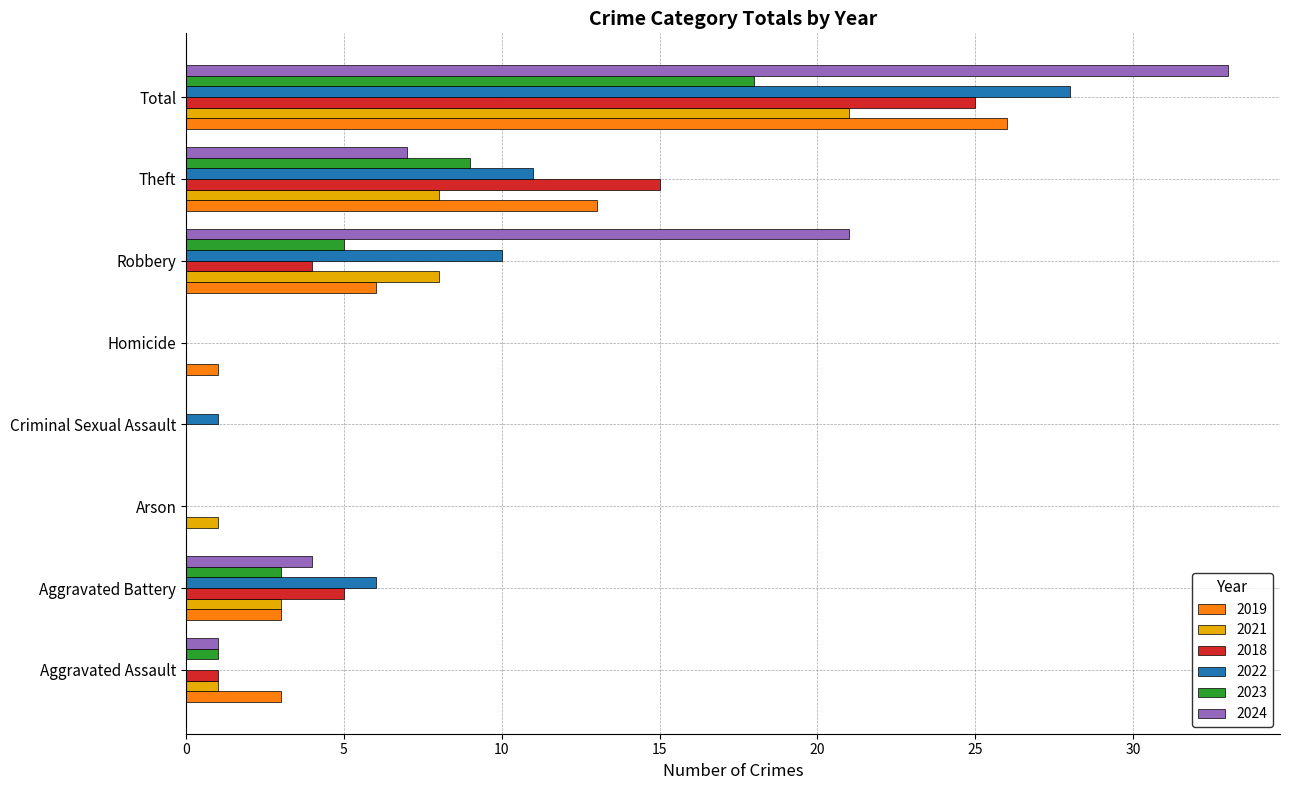

How many data points does each series have?

8